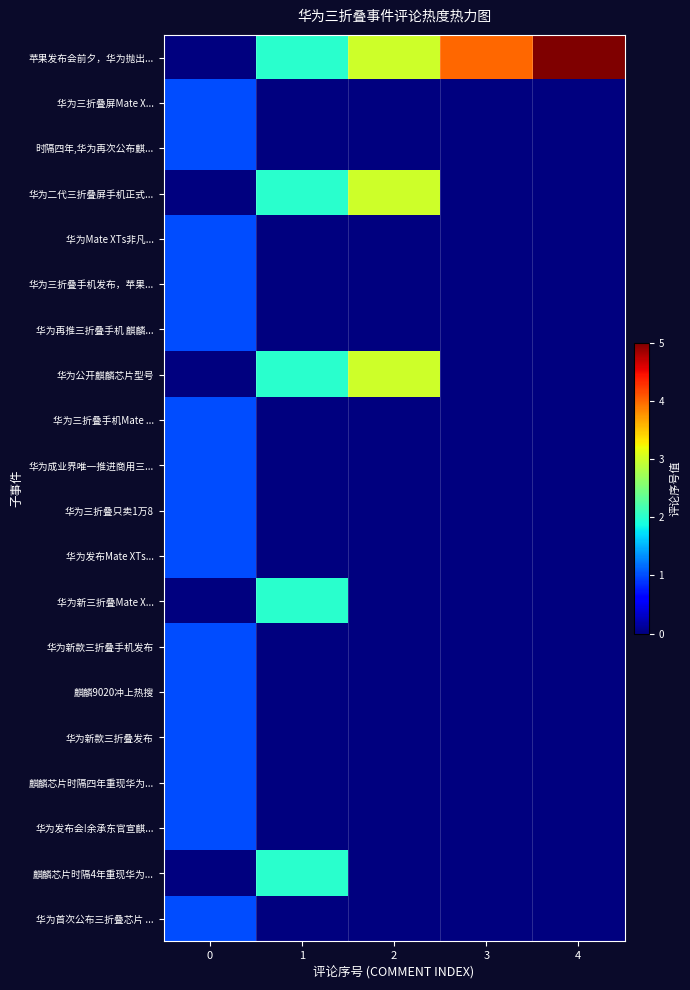

Reading right to left, what are all the values shown in this chart?

苹果发布会前夕，华为抛出...: 4=5	3=4	2=3	1=2	0=0
华为三折叠屏Mate X...: 4=0	3=0	2=0	1=0	0=1
时隔四年,华为再次公布麒...: 4=0	3=0	2=0	1=0	0=1
华为二代三折叠屏手机正式...: 4=0	3=0	2=3	1=2	0=0
华为Mate XTs非凡...: 4=0	3=0	2=0	1=0	0=1
华为三折叠手机发布，苹果...: 4=0	3=0	2=0	1=0	0=1
华为再推三折叠手机 麒麟...: 4=0	3=0	2=0	1=0	0=1
华为公开麒麟芯片型号: 4=0	3=0	2=3	1=2	0=0
华为三折叠手机Mate ...: 4=0	3=0	2=0	1=0	0=1
华为成业界唯一推进商用三...: 4=0	3=0	2=0	1=0	0=1
华为三折叠只卖1万8: 4=0	3=0	2=0	1=0	0=1
华为发布Mate XTs...: 4=0	3=0	2=0	1=0	0=1
华为新三折叠Mate X...: 4=0	3=0	2=0	1=2	0=0
华为新款三折叠手机发布: 4=0	3=0	2=0	1=0	0=1
麒麟9020冲上热搜: 4=0	3=0	2=0	1=0	0=1
华为新款三折叠发布: 4=0	3=0	2=0	1=0	0=1
麒麟芯片时隔四年重现华为...: 4=0	3=0	2=0	1=0	0=1
华为发布会!余承东官宣麒...: 4=0	3=0	2=0	1=0	0=1
麒麟芯片时隔4年重现华为...: 4=0	3=0	2=0	1=2	0=0
华为首次公布三折叠芯片 ...: 4=0	3=0	2=0	1=0	0=1